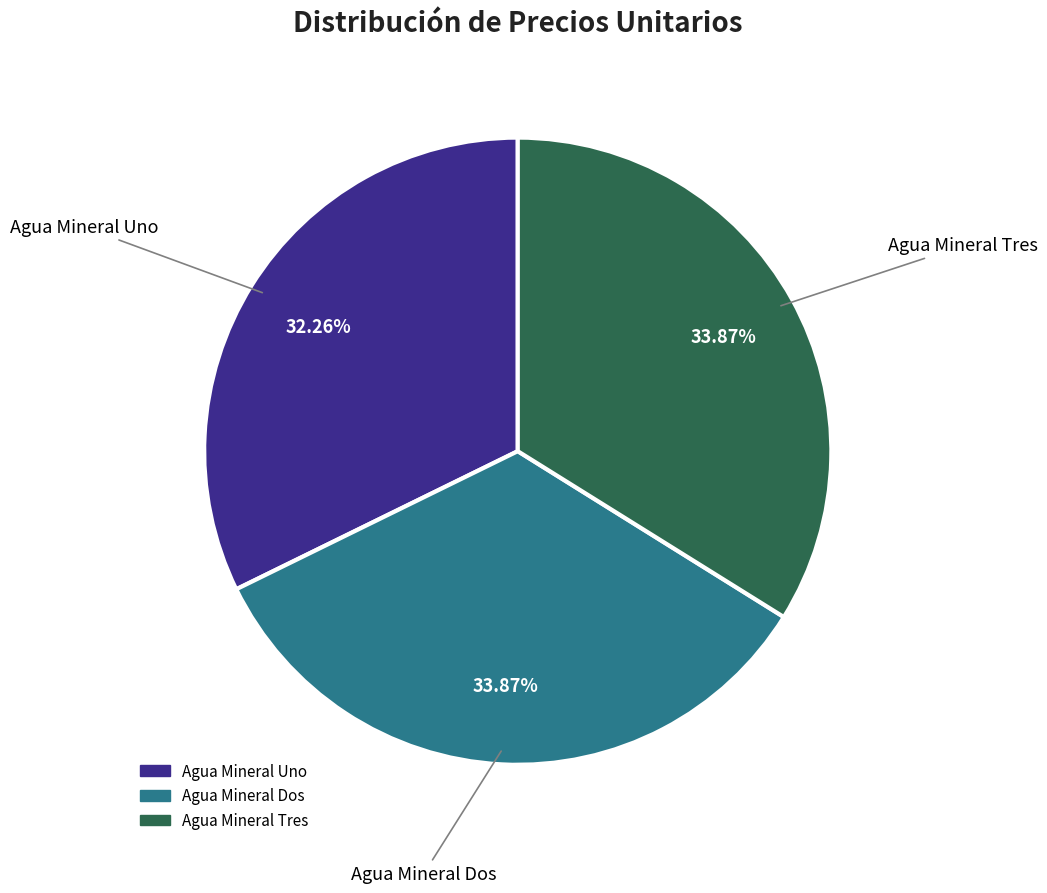

Is there any slice that represents more than half of the pie?

No